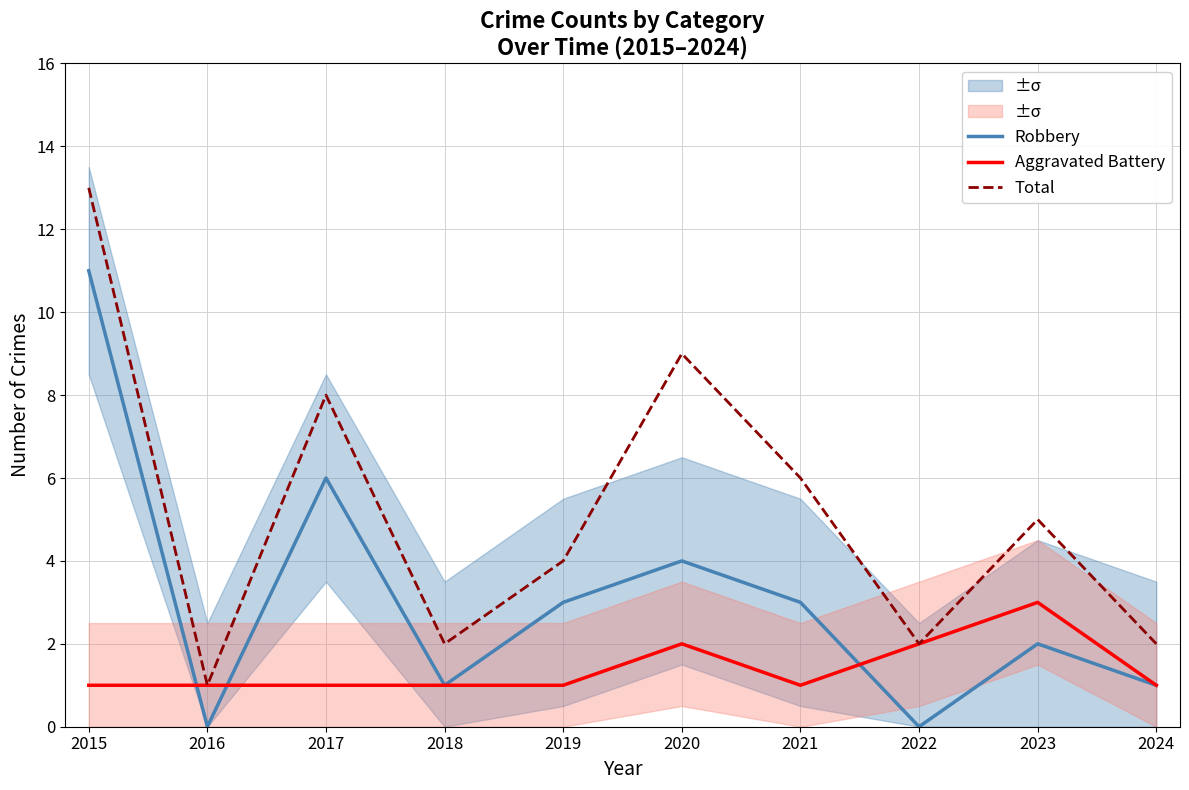

What is the maximum value shown in the chart?

13